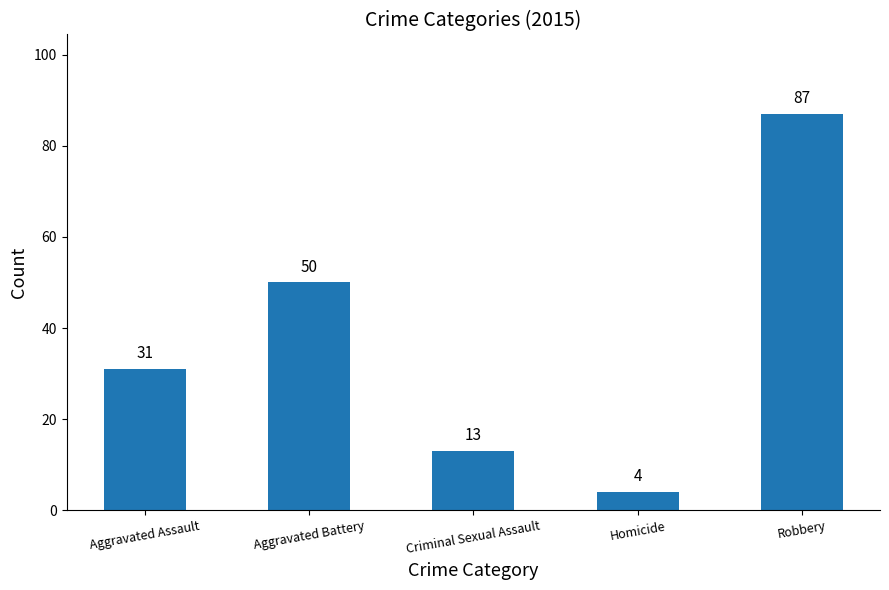

How many distinct data groups are displayed?

1